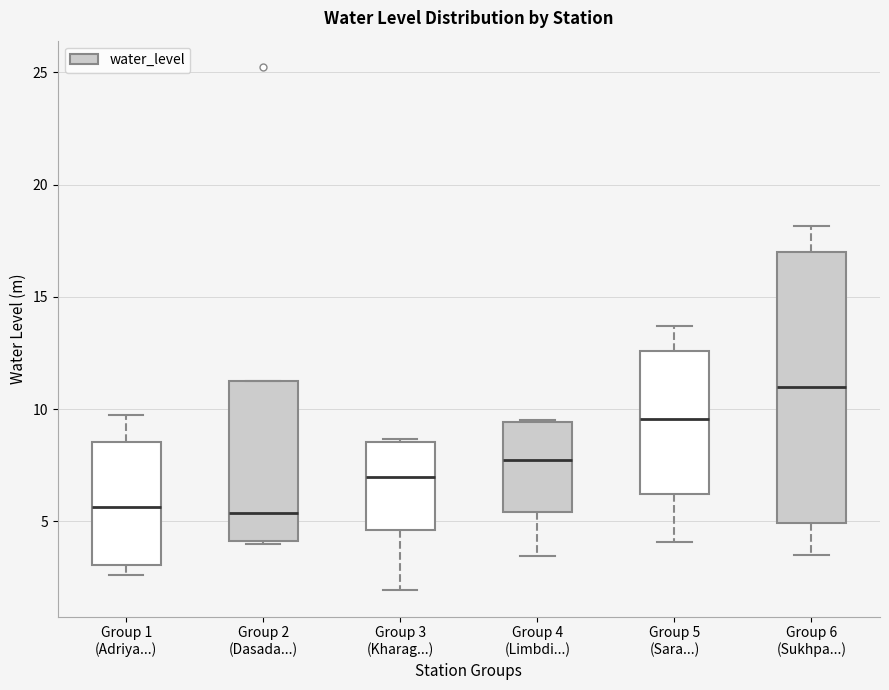

Reading left to right, read every box against the y-axis: the position of its median line, the range the box covers, and the ends of its whiskers. The values are not printed on the chart, so give them approximately, as read against the axis.

Group 1 (Adriya...): median 5.5, box 3.0 to 8.5, whiskers 2.5 to 10.0
Group 2 (Dasada...): median 5.5, box 4.0 to 11.5, whiskers 4.0 to 11.5
Group 3 (Kharag...): median 7.0, box 4.5 to 8.5, whiskers 2.0 to 8.5
Group 4 (Limbdi...): median 7.5, box 5.5 to 9.5, whiskers 3.5 to 9.5
Group 5 (Sara...): median 9.5, box 6.0 to 12.5, whiskers 4.0 to 13.5
Group 6 (Sukhpa...): median 11.0, box 5.0 to 17.0, whiskers 3.5 to 18.0